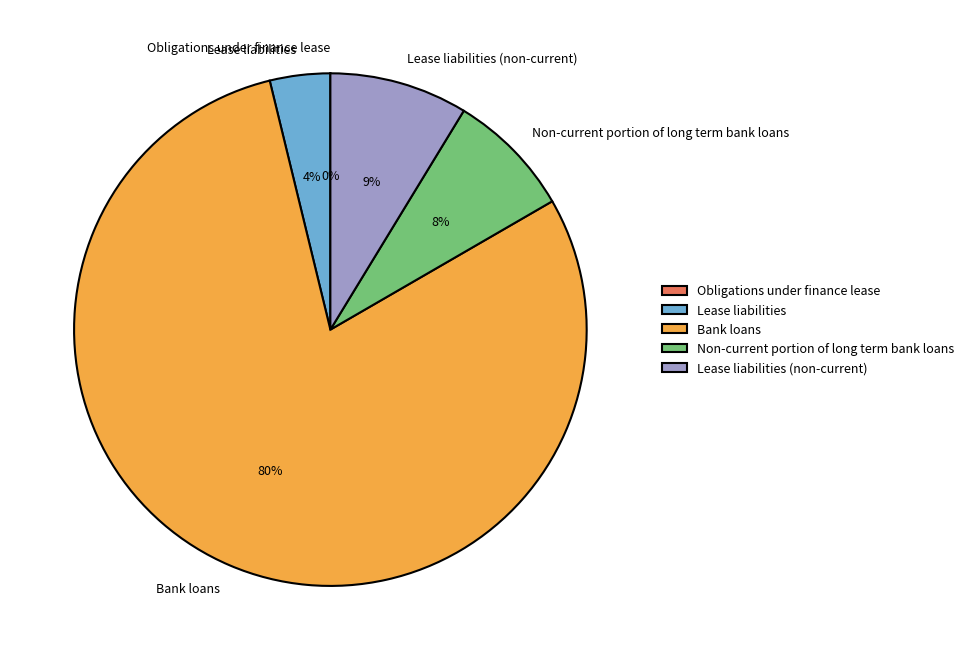

Which slice is the largest?

Bank loans